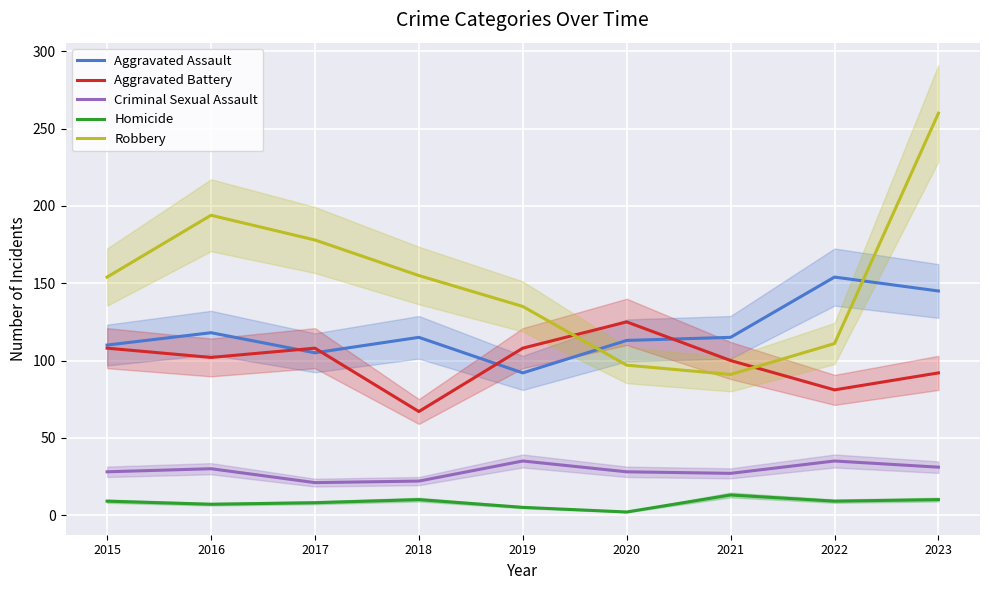

What is the difference between the Aggravated Assault values at 2023 and 2021?

30